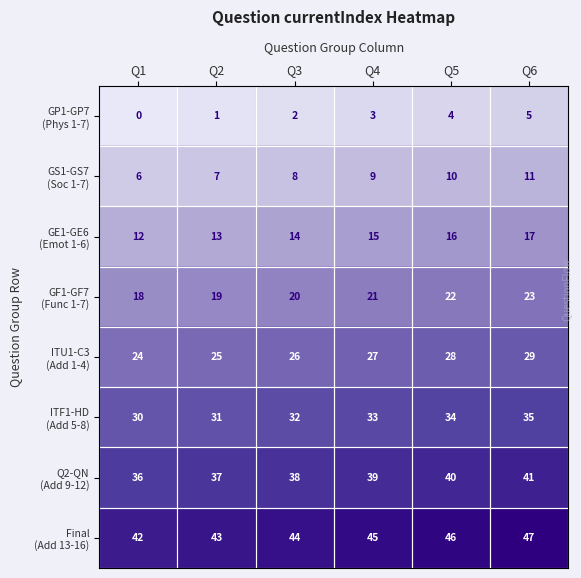

What is the maximum value shown in the chart?

47